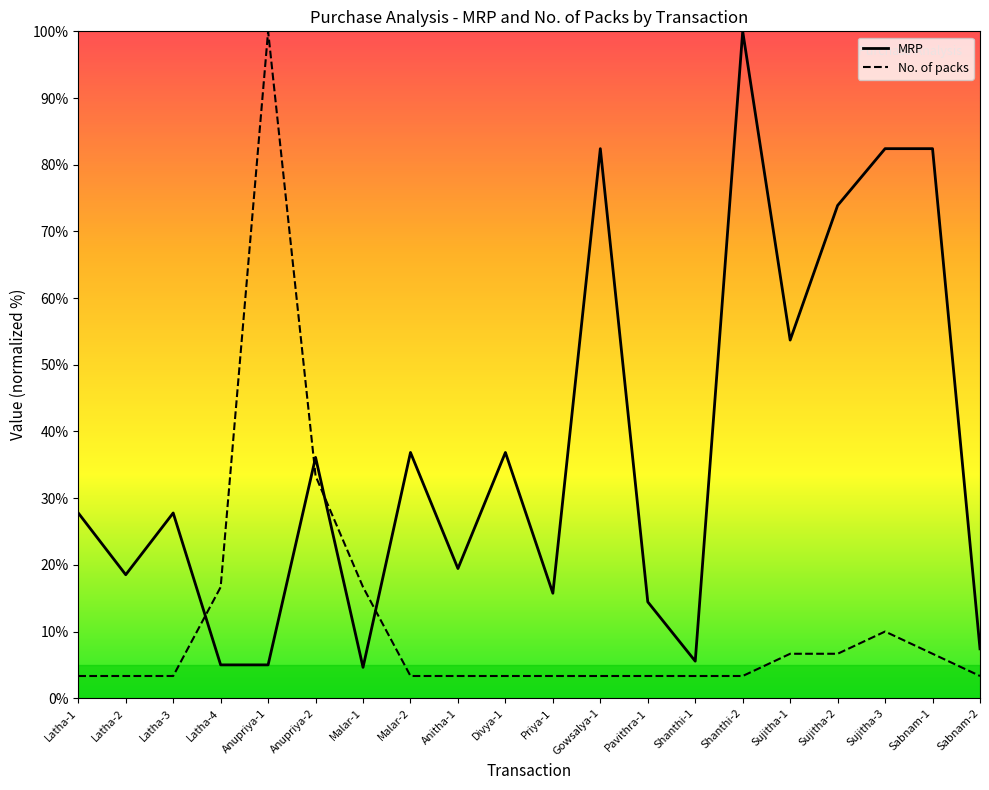

Rank the series at Divya-1 from lowest to highest value.

No. of packs, MRP